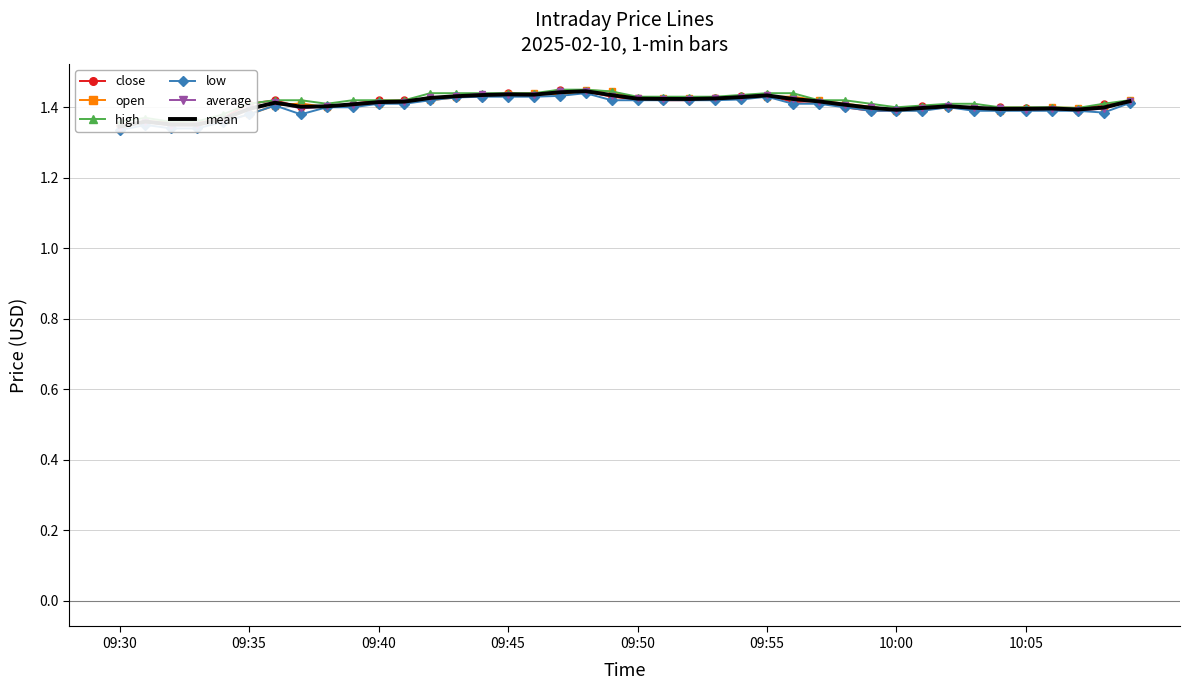

In high, how many points are lower than both neighbors (excluding endpoints)?

4